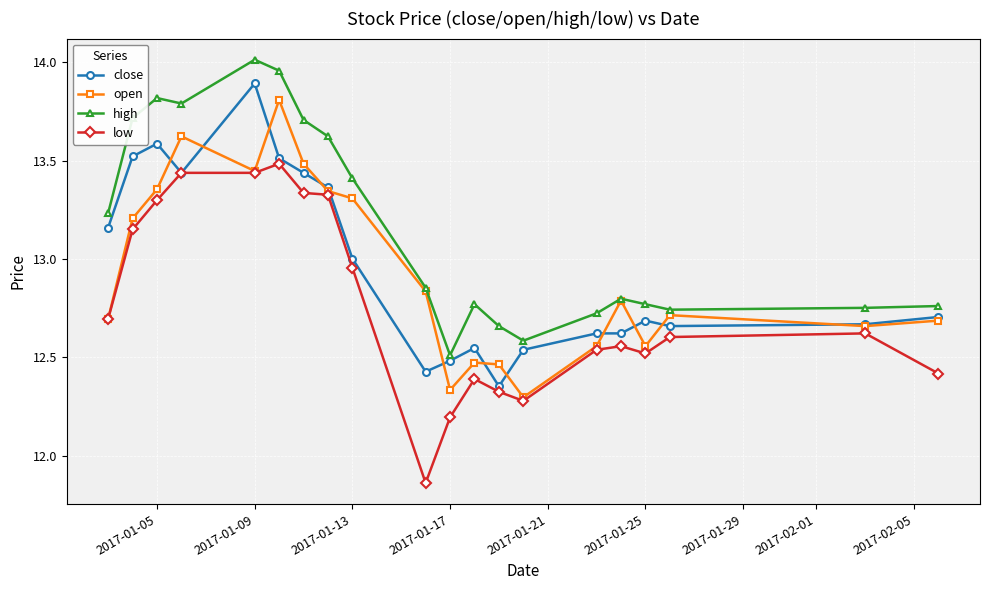

What are all the series names shown in the legend?

close, open, high, low